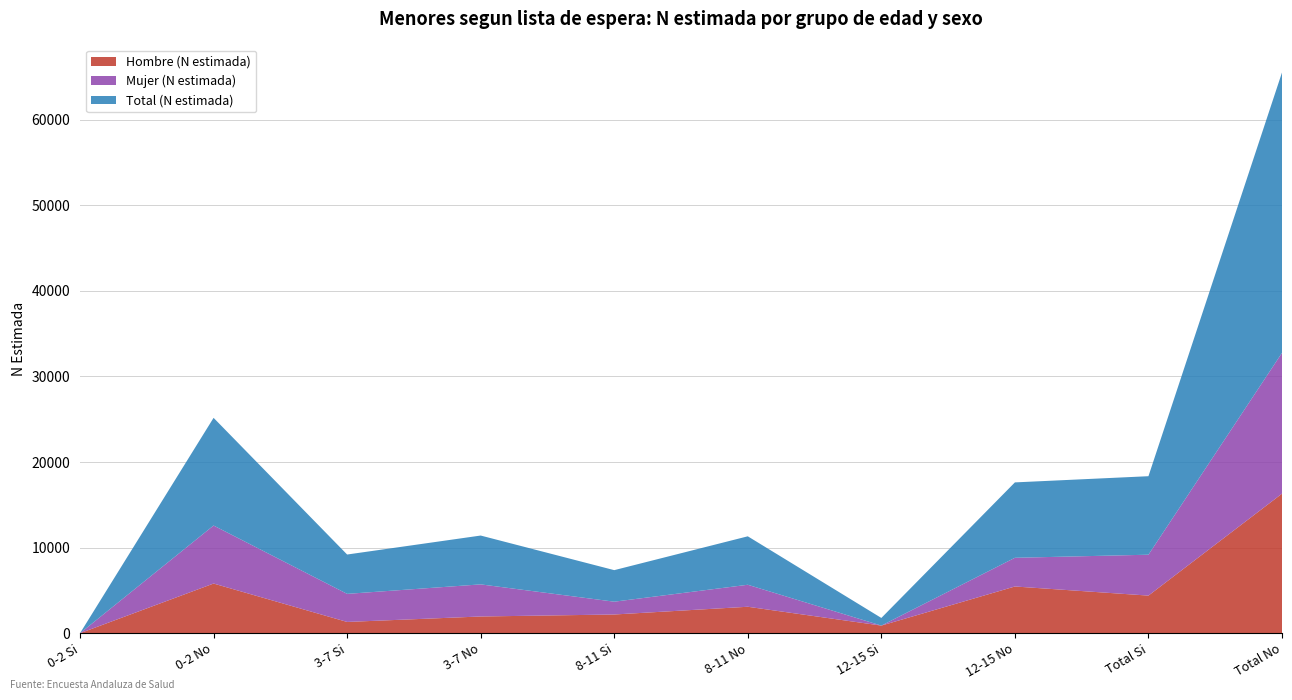

Reading right to left, what are all the values shown in this chart?

Hombre (N estimada): Total No=16303	Total Si=4394	12-15 No=5458	12-15 Si=891	8-11 No=3090	8-11 Si=2186	3-7 No=1953	3-7 Si=1316	0-2 No=5803	0-2 Si=0
Mujer (N estimada): Total No=16451	Total Si=4777	12-15 No=3352	12-15 Si=0	8-11 No=2570	8-11 Si=1497	3-7 No=3752	3-7 Si=3280	0-2 No=6777	0-2 Si=0
Total (N estimada): Total No=32754	Total Si=9171	12-15 No=8809	12-15 Si=891	8-11 No=5660	8-11 Si=3684	3-7 No=5705	3-7 Si=4596	0-2 No=12580	0-2 Si=0